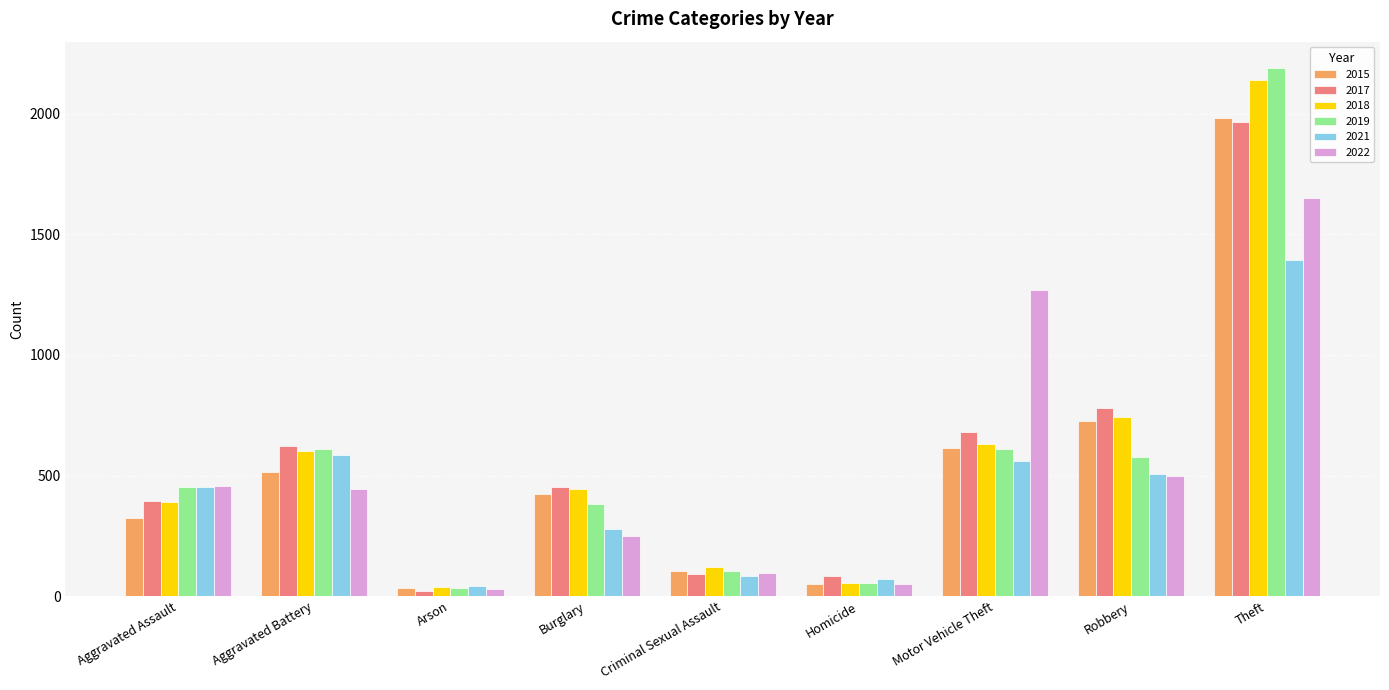

What is the highest value of the 2019 series?

2190